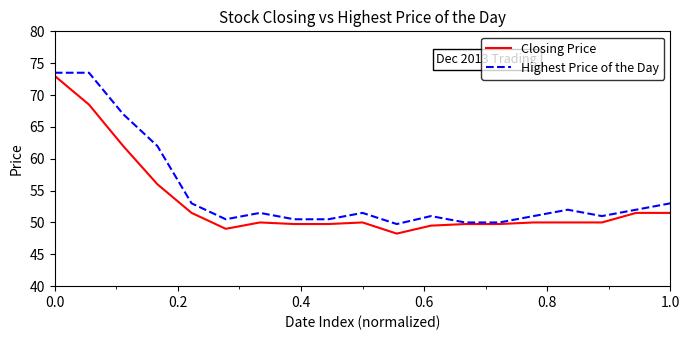

Does the chart have visible grid lines?

No